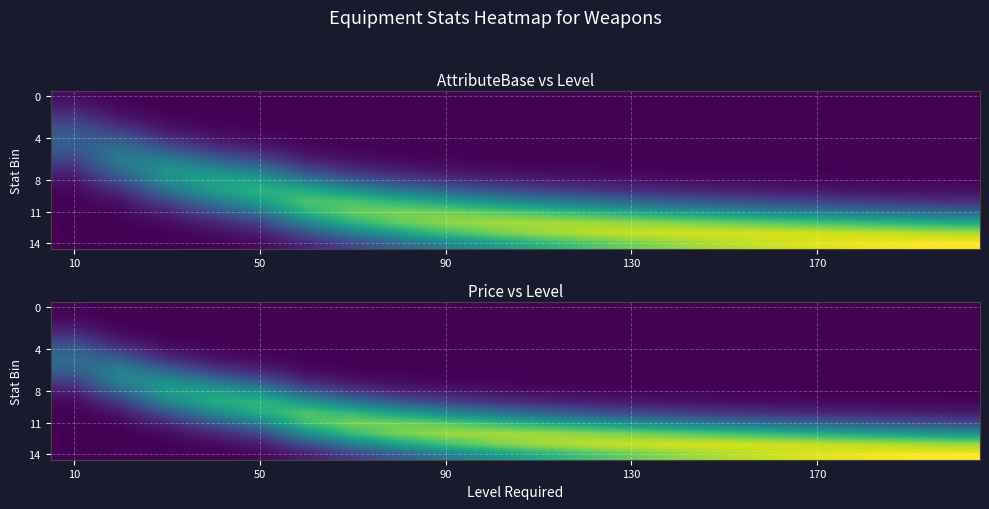

What is the total value across all series at 6?

49.7